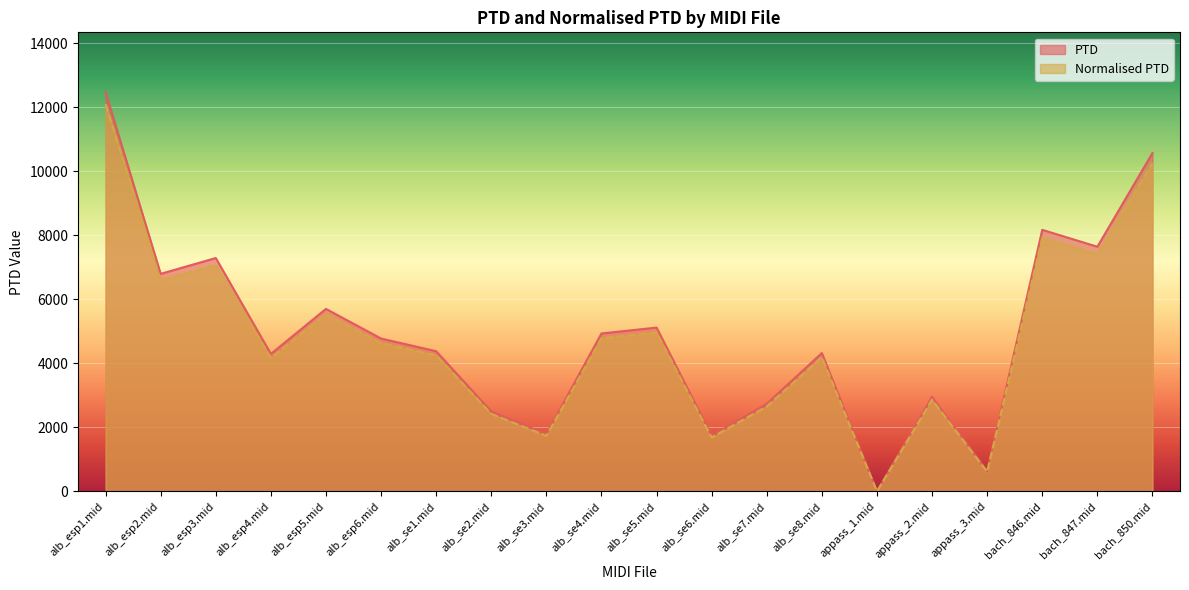

At which label does PTD reach its minimum?

appass_1.mid